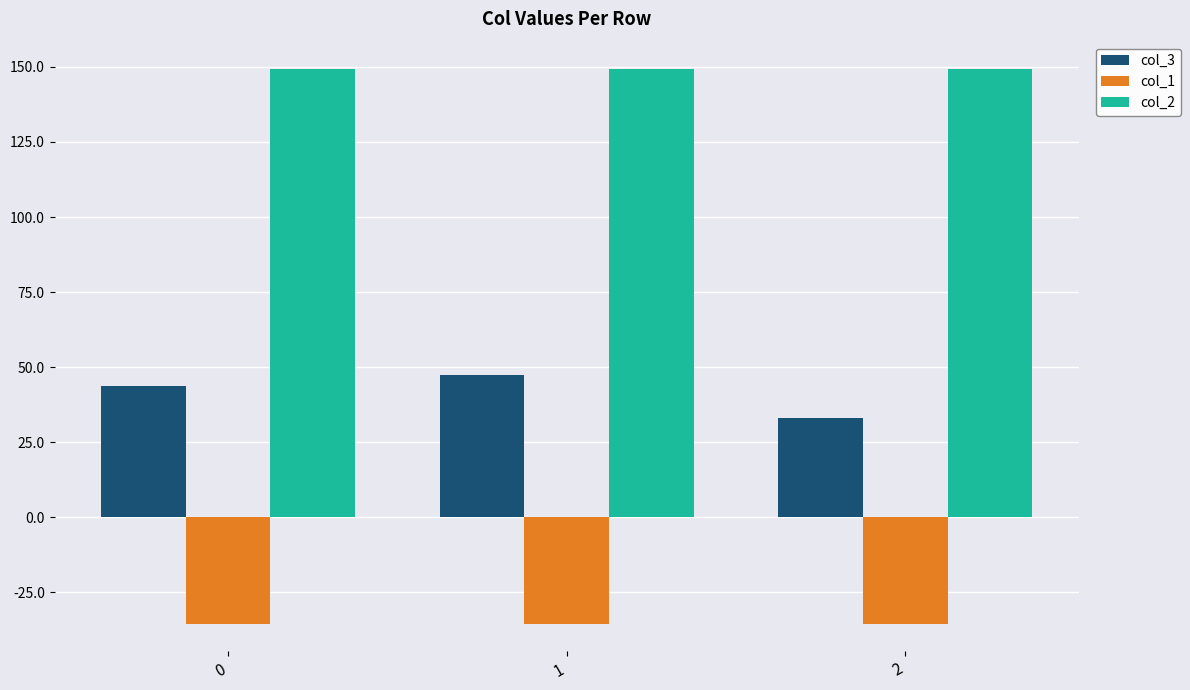

Rank the series at 0 from lowest to highest value.

col_1, col_3, col_2